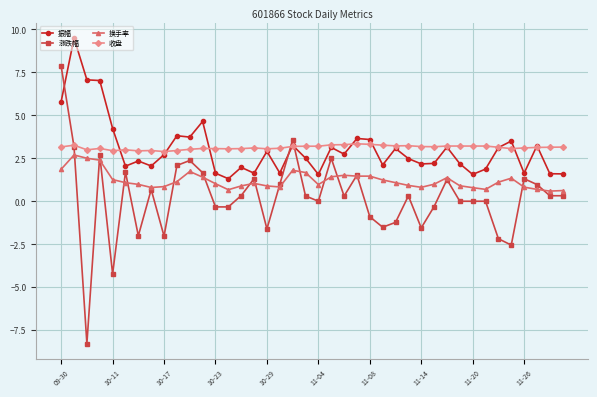

Which series has the largest range (max minus min)?

涨跌幅